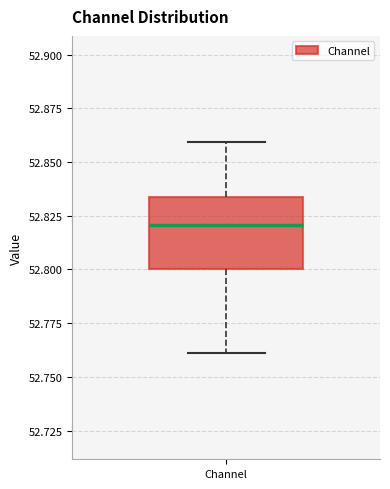

Transcribe this box plot: give where the median line is, the range the box spans, and where the two whiskers end, as read against the y-axis. The values are not printed on the chart, so give them approximately, as read against the axis.

median 52.820, box 52.800 to 52.835, whiskers 52.760 to 52.860